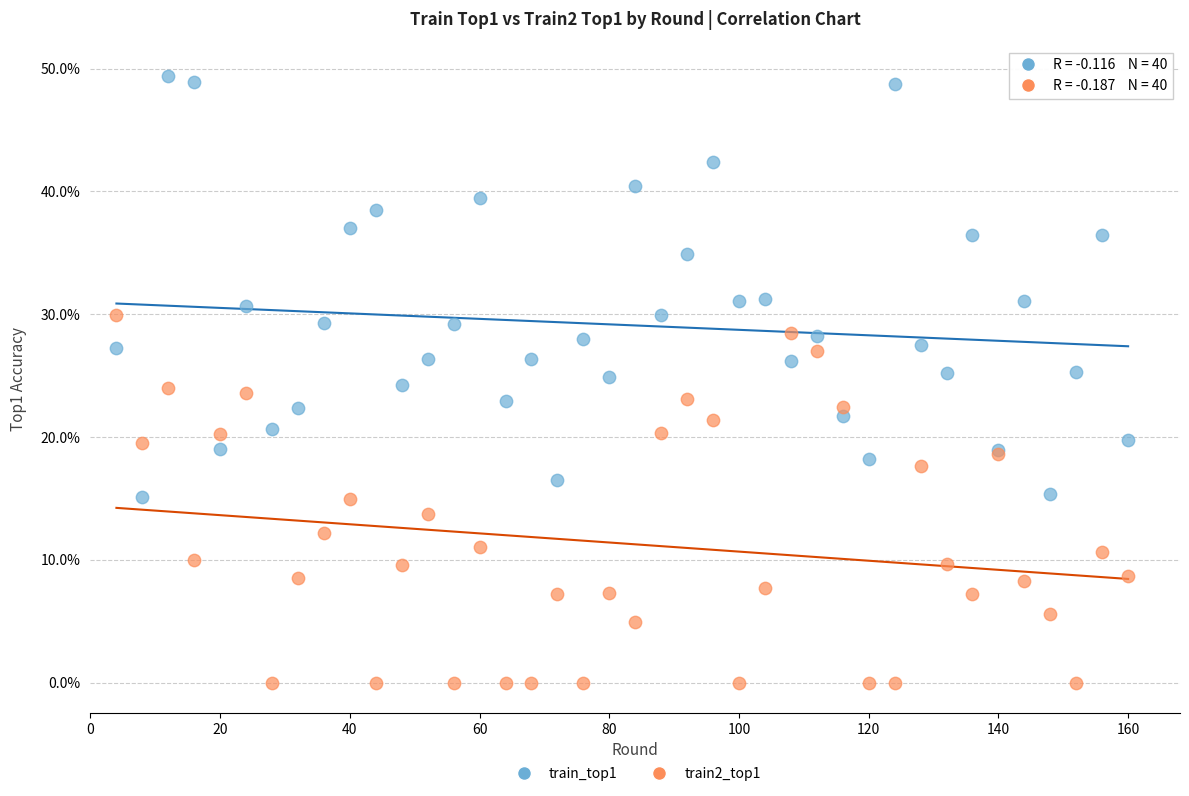

Which series reaches the minimum Y coordinate?

train2_top1